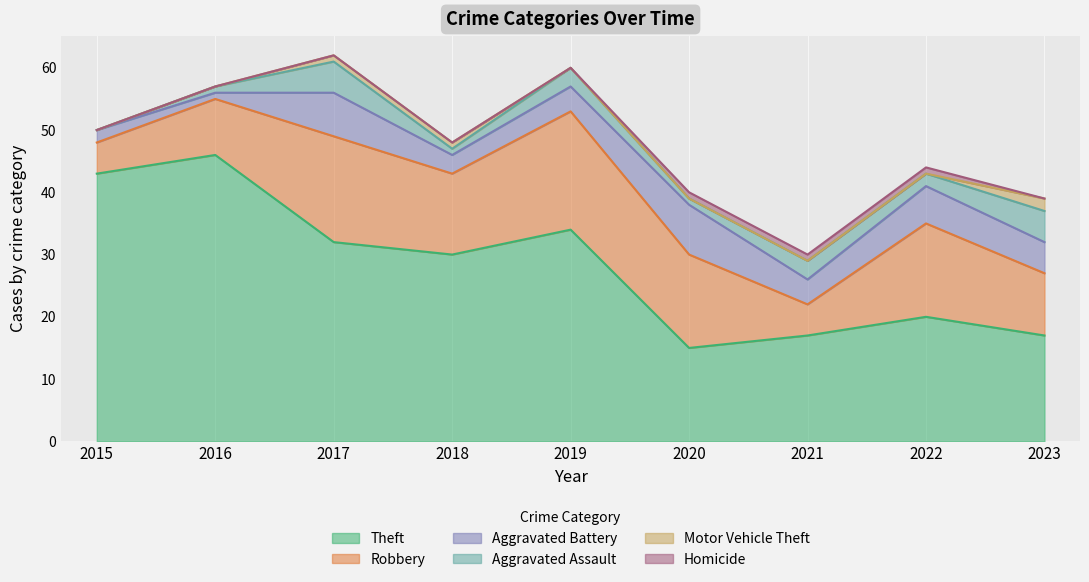

What are all the series names shown in the legend?

Theft, Robbery, Aggravated Battery, Aggravated Assault, Motor Vehicle Theft, Homicide